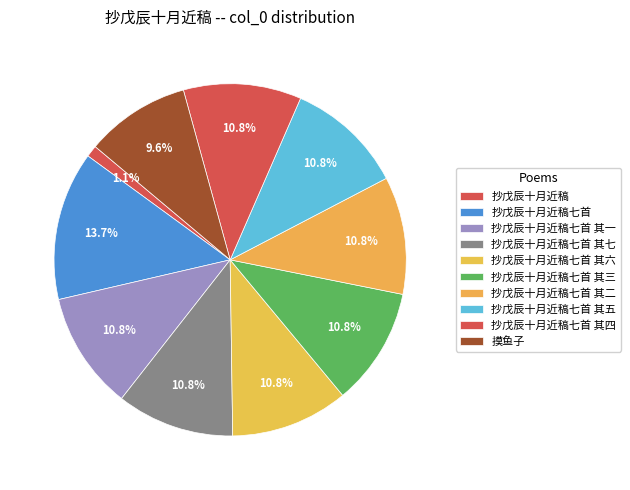

How many segments does this pie chart have?

10